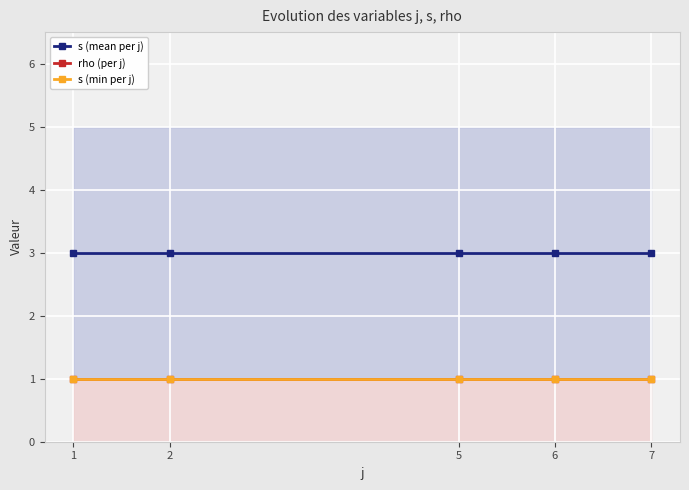

What is the maximum value shown in the chart?

3